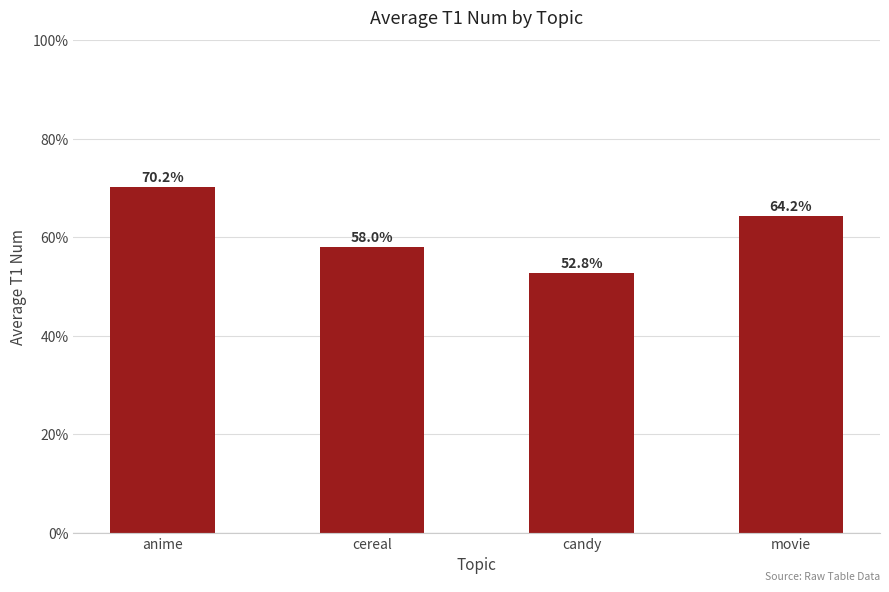

At which category does the chart reach its minimum across all series?

candy